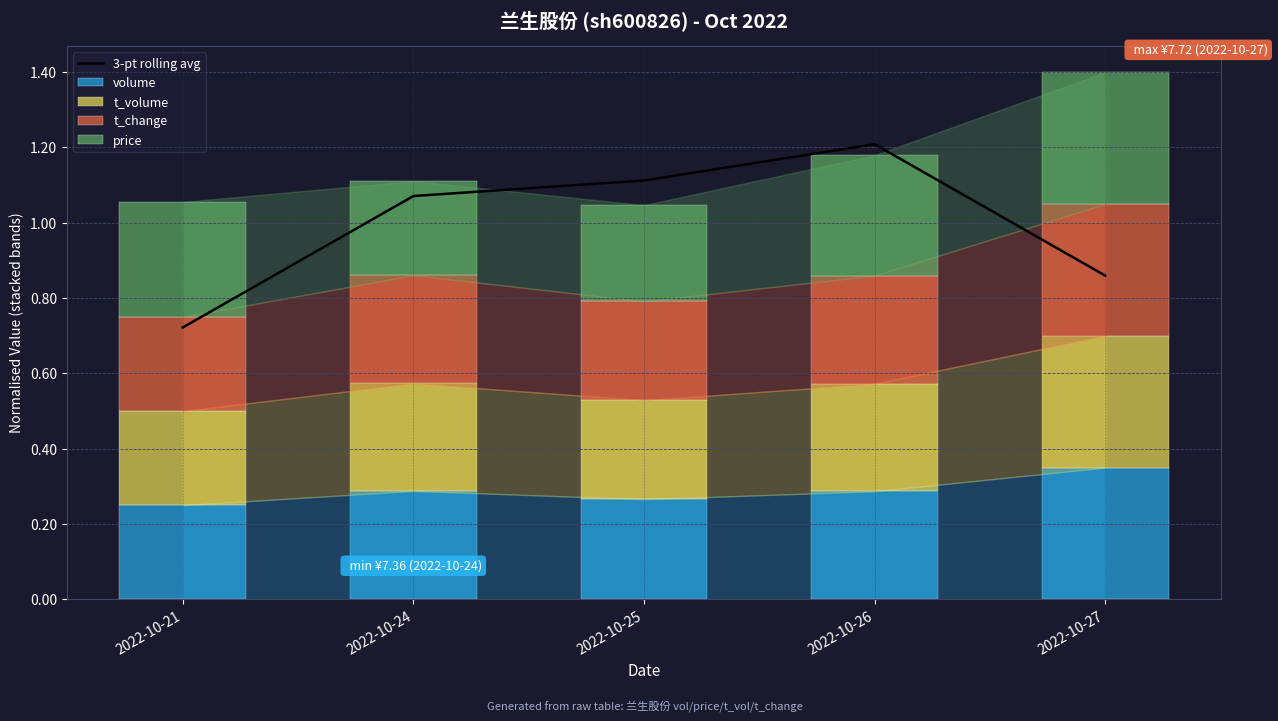

At which label does 3-pt rolling avg first exceed 1?

2022-10-24